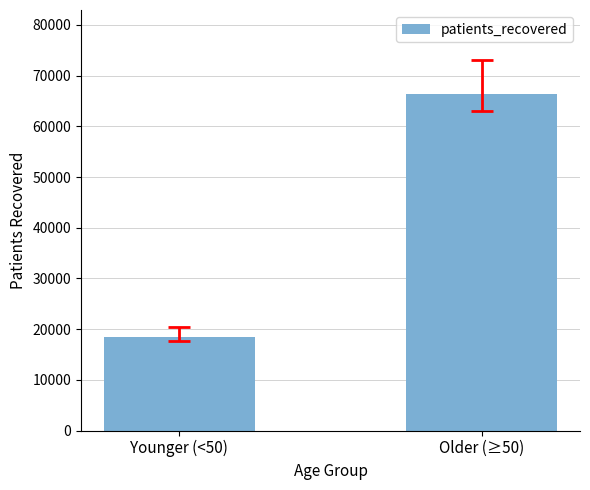

What is the sum of the values at Older (≥50) and Younger (<50)?

84850